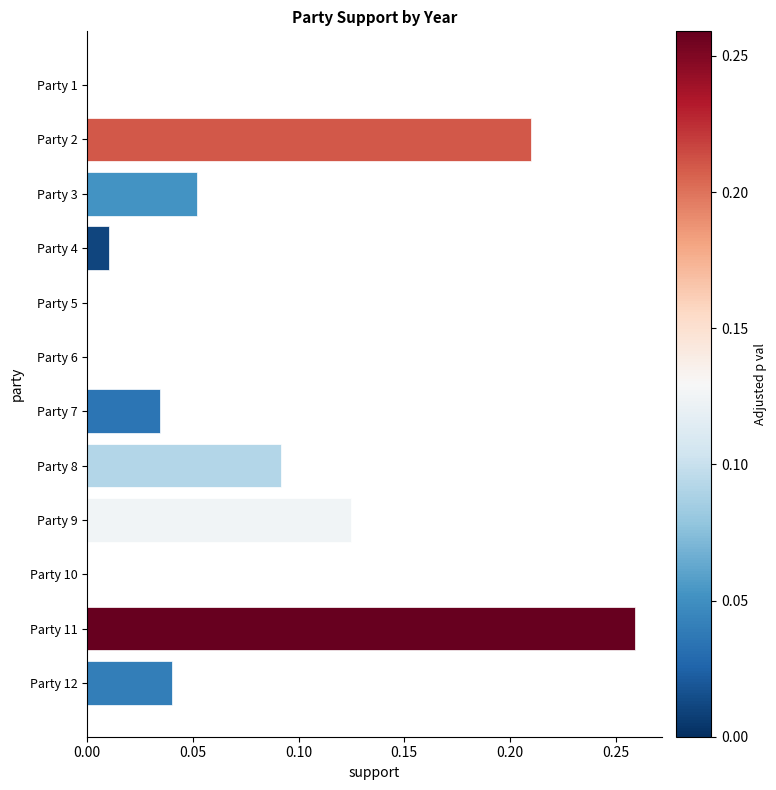

What is the sum of all values?

0.8